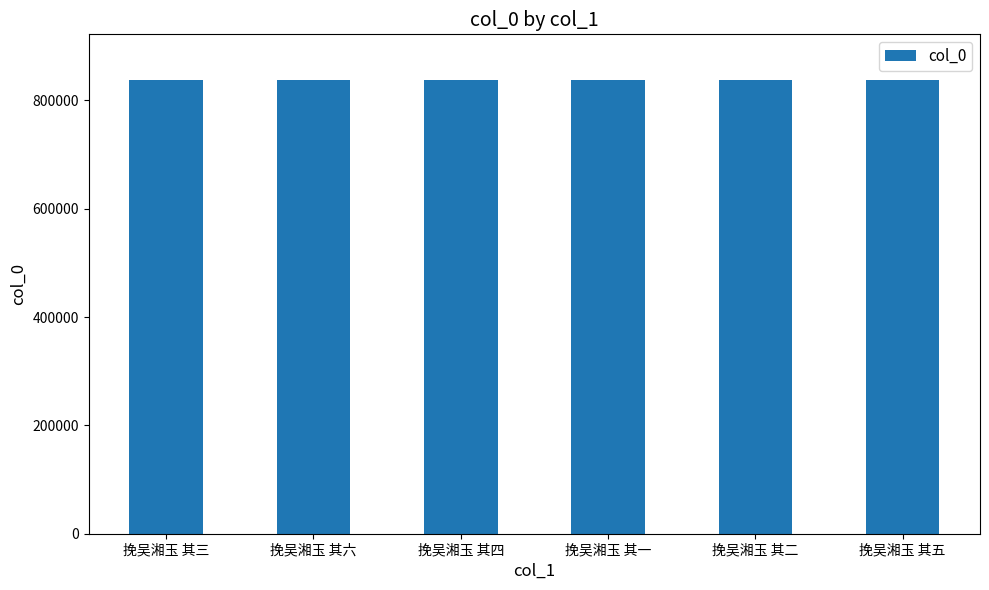

What position from the left is 挽吴湘玉 其二?

5